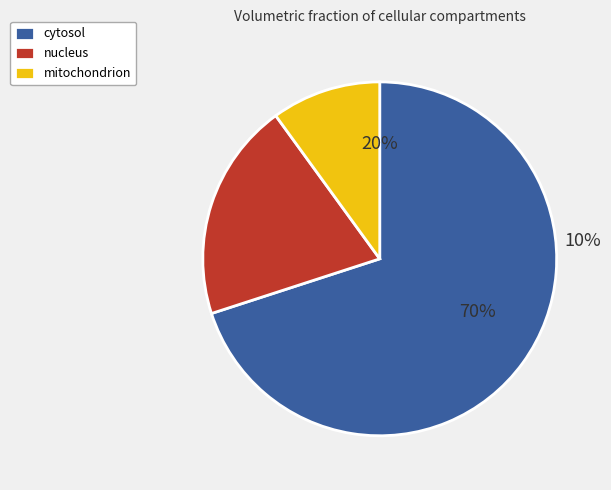

What percentage is the cytosol slice, to the nearest percent?

70%